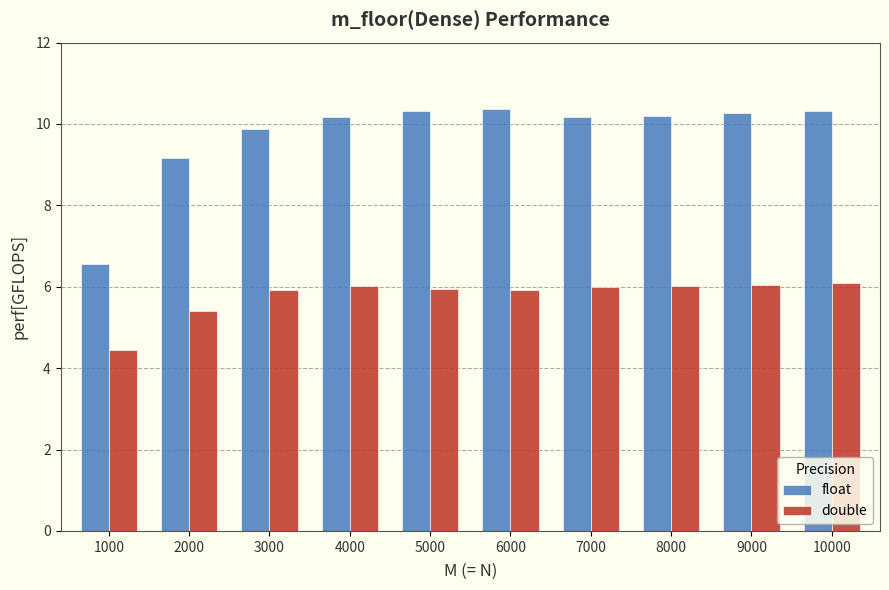

True or false: double has a value of 7.9 at 4000.

False